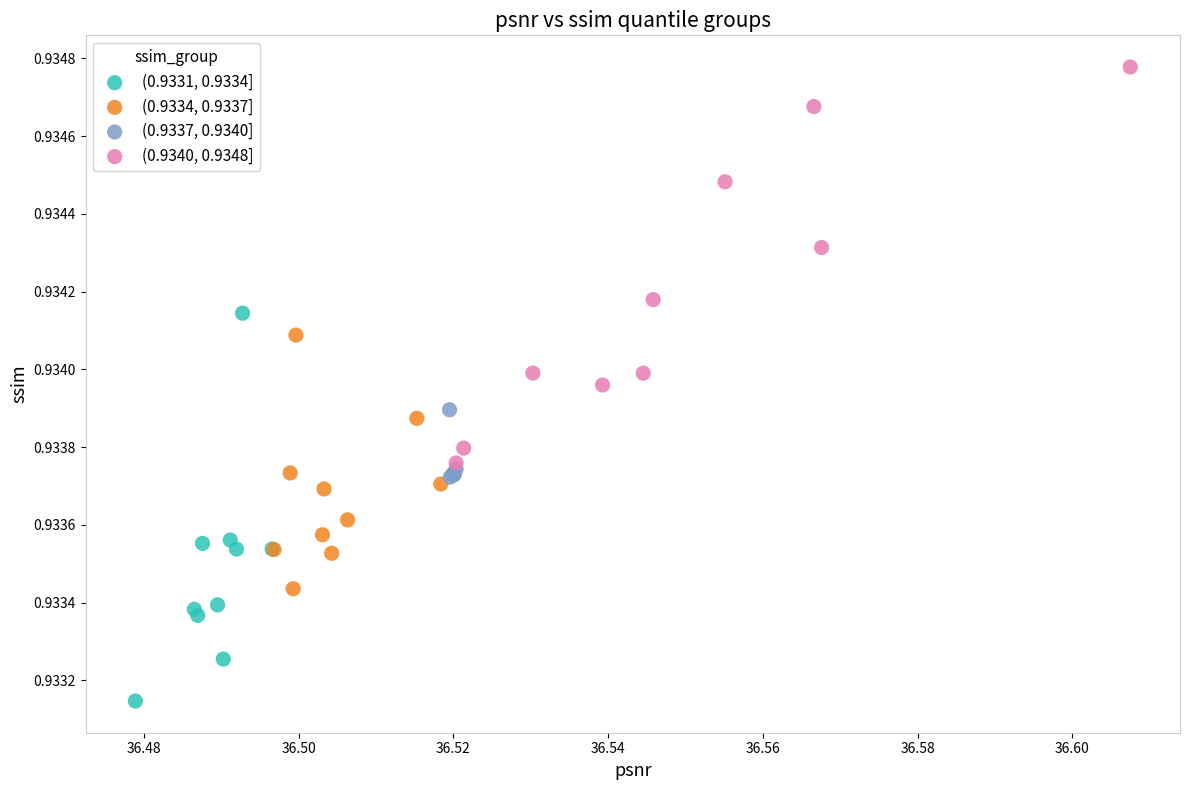

Which series contains the lowest Y value?

(0.9331, 0.9334]